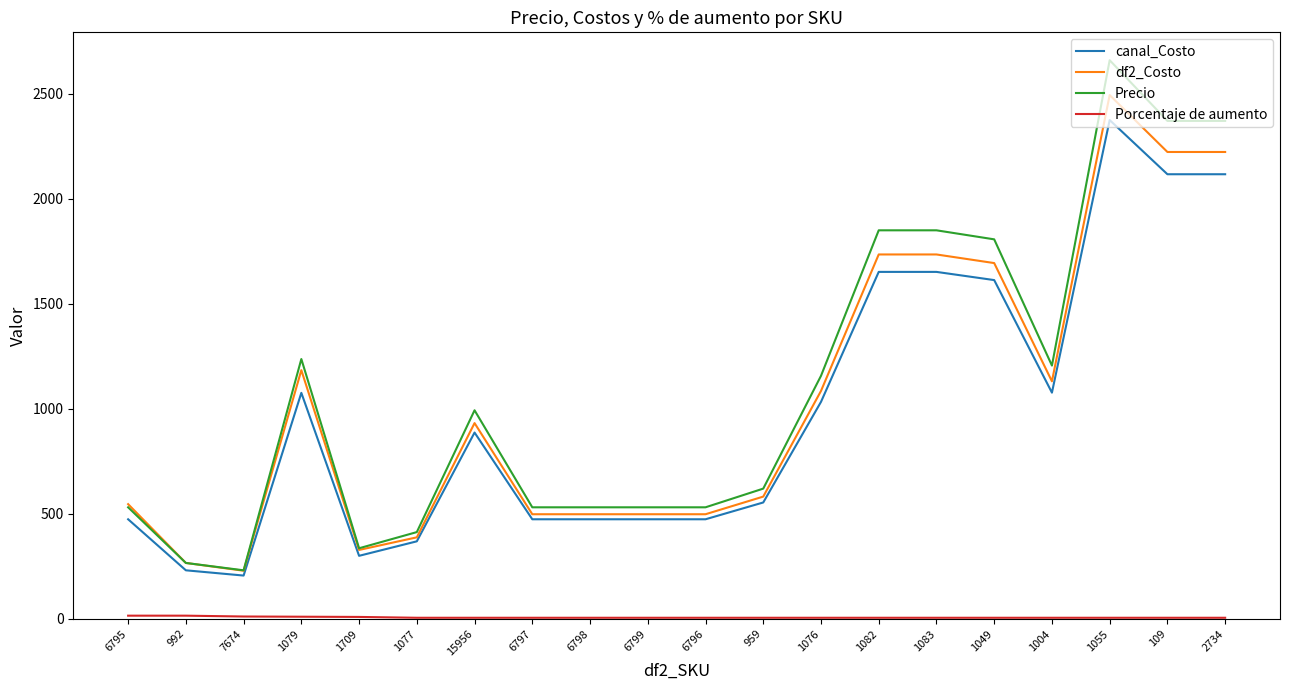

How many distinct data groups are displayed?

4